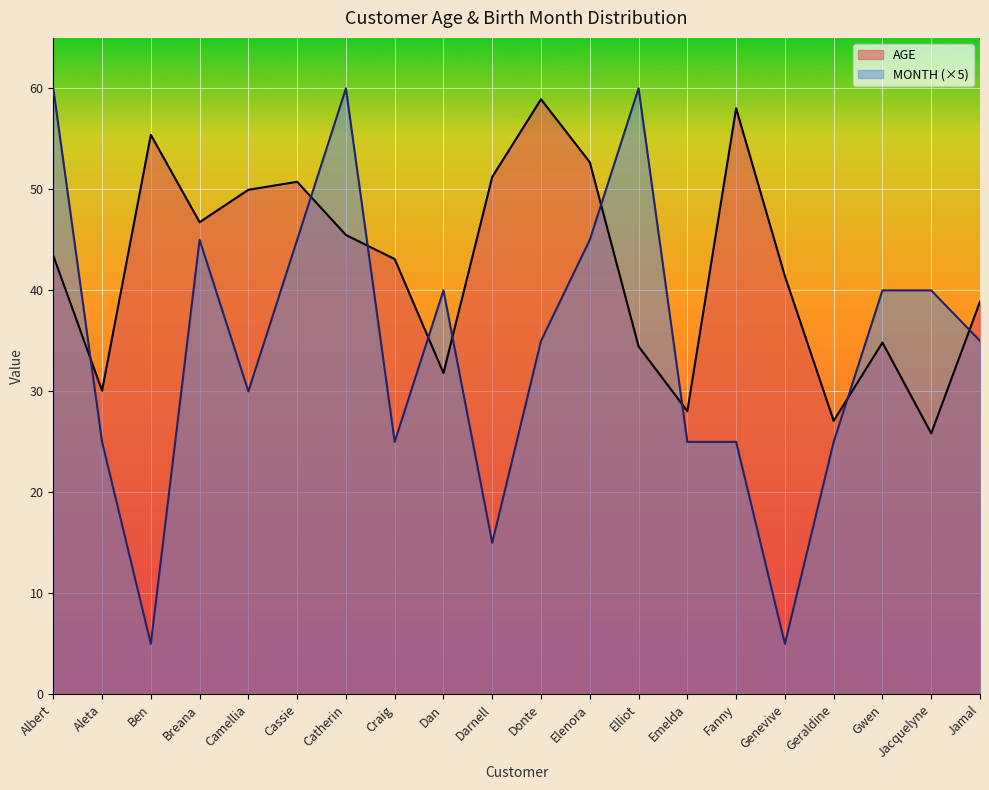

At how many categories does at least one series exceed 32?

17